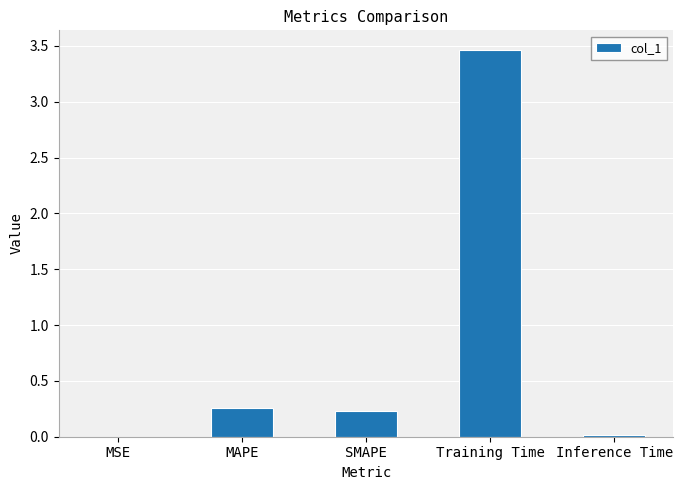

What is the average value?

0.8